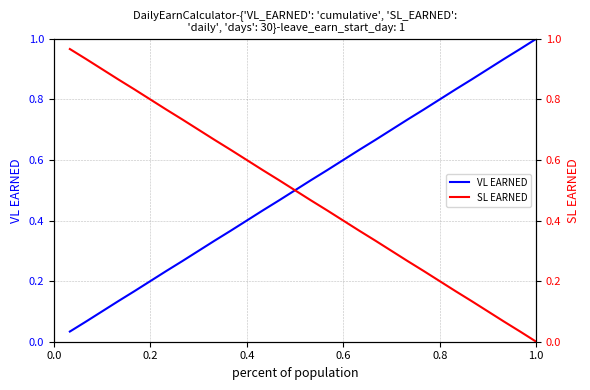

The value of VL EARNED at 9 is 0.3. True or false?

True